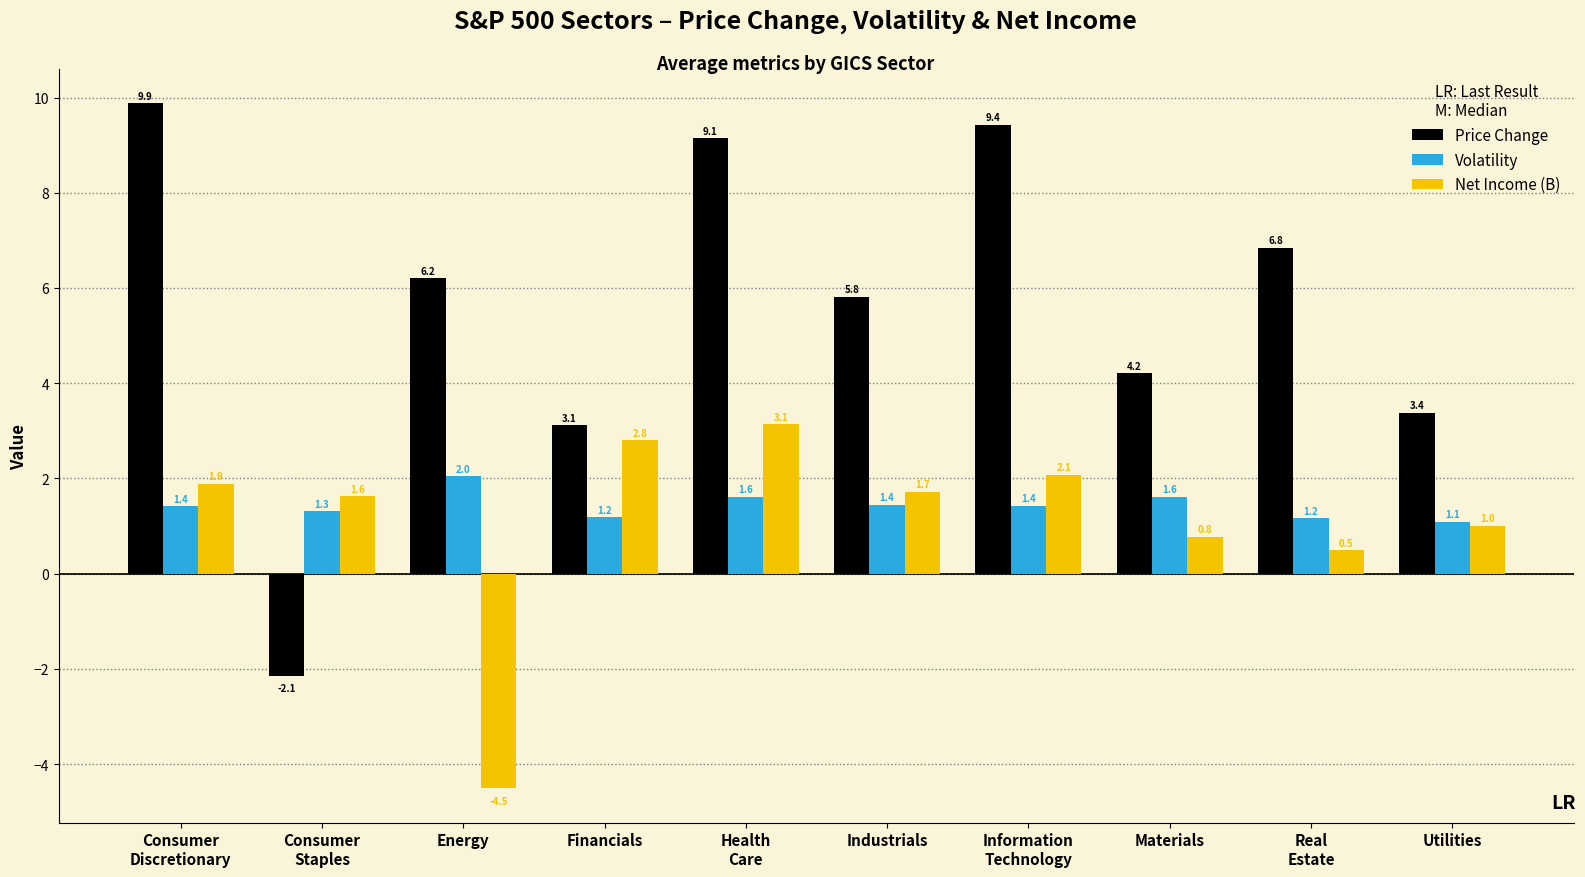

The Price Change series shows 1.6 at Utilities. True or false?

False